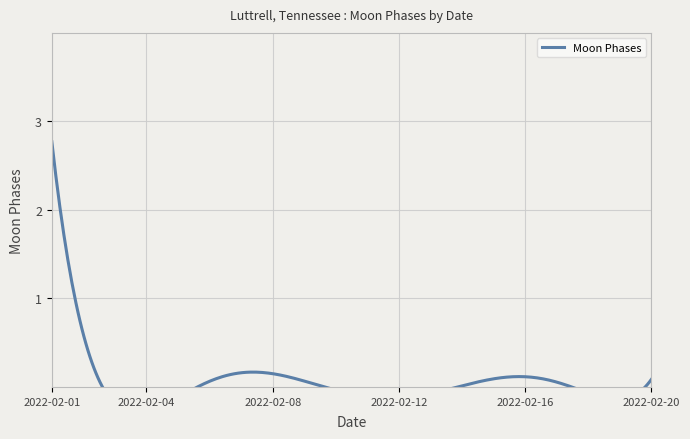

Reading left to right, extract all data points from this chart.

2022-02-01=3	2022-02-02=0	2022-02-03=0	2022-02-04=0	2022-02-05=0	2022-02-06=0	2022-02-07=0	2022-02-08=0	2022-02-09=0	2022-02-10=0	2022-02-11=0	2022-02-12=0	2022-02-13=0	2022-02-14=0	2022-02-15=0	2022-02-16=0	2022-02-17=0	2022-02-18=0	2022-02-19=0	2022-02-20=0